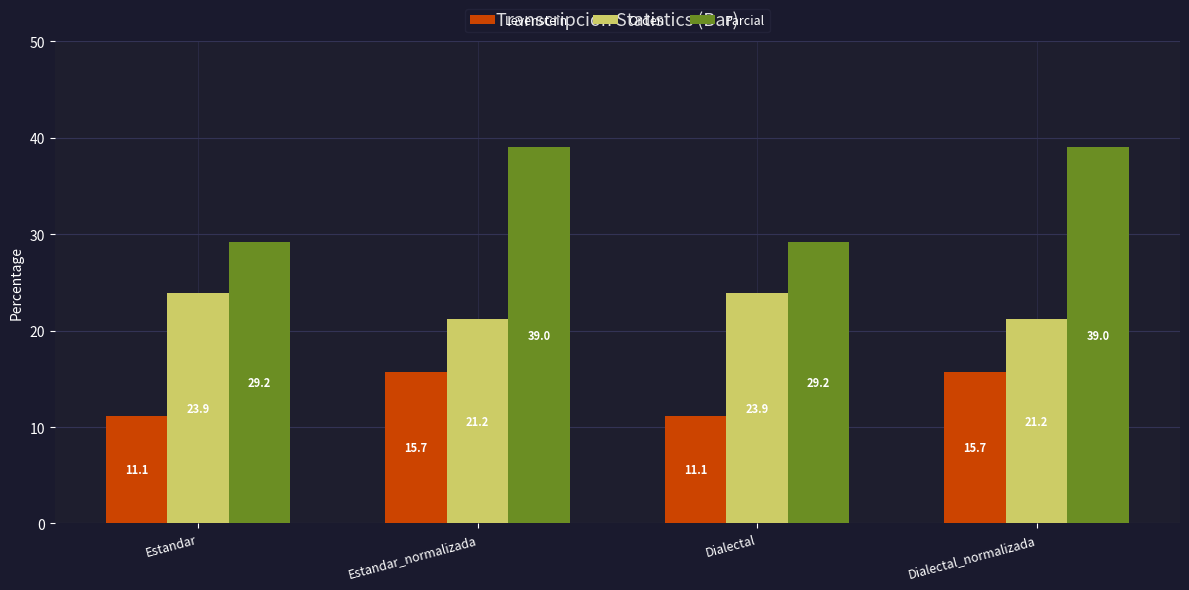

Rank the series by their maximum value, from highest to lowest.

Parcial, Orden, Levenstein